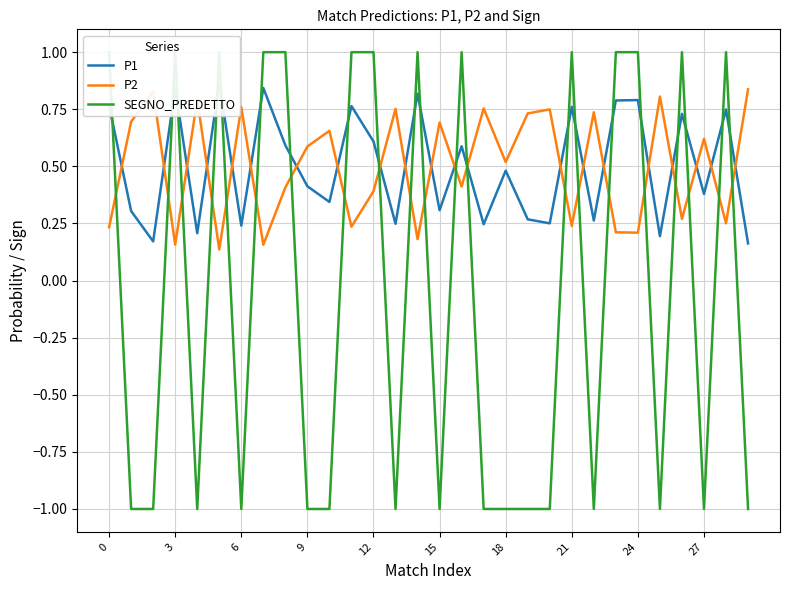

What is the label of the 23rd point from the left?

22